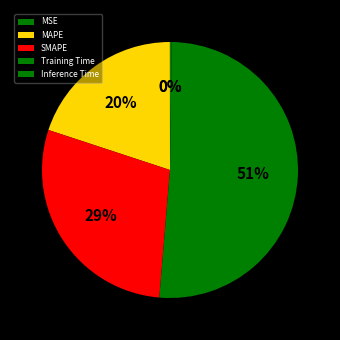

The Inference Time slice represents 0% of the pie. True or false?

True